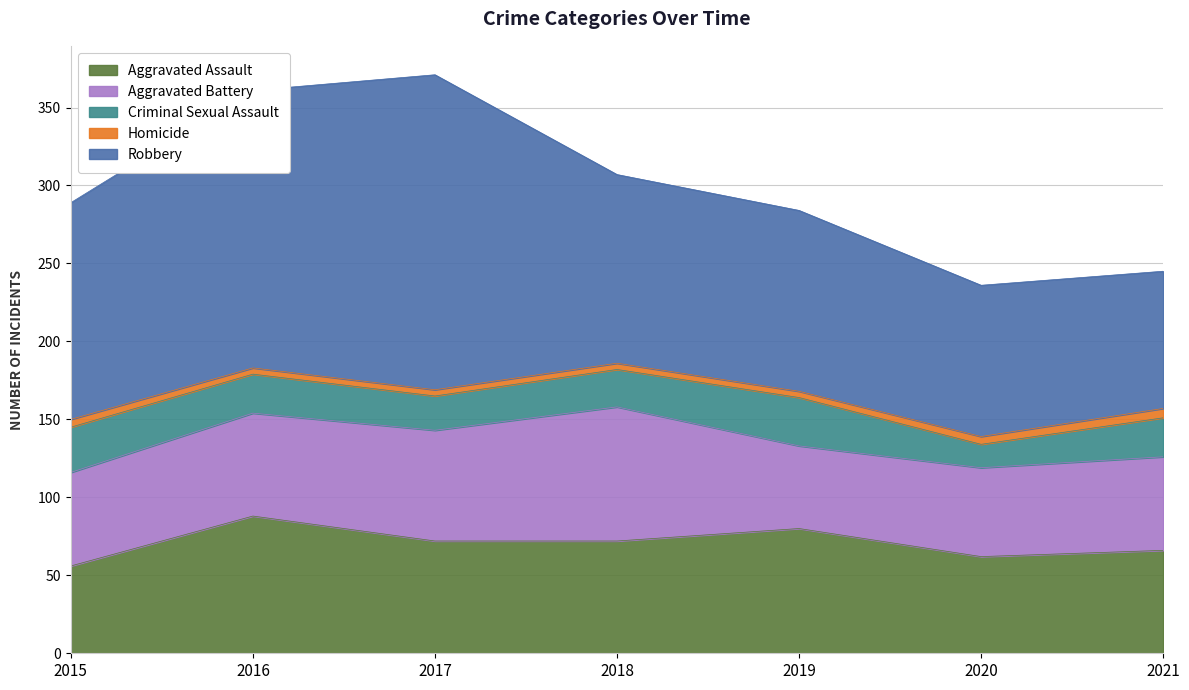

What is the sum of all Robbery values?

941